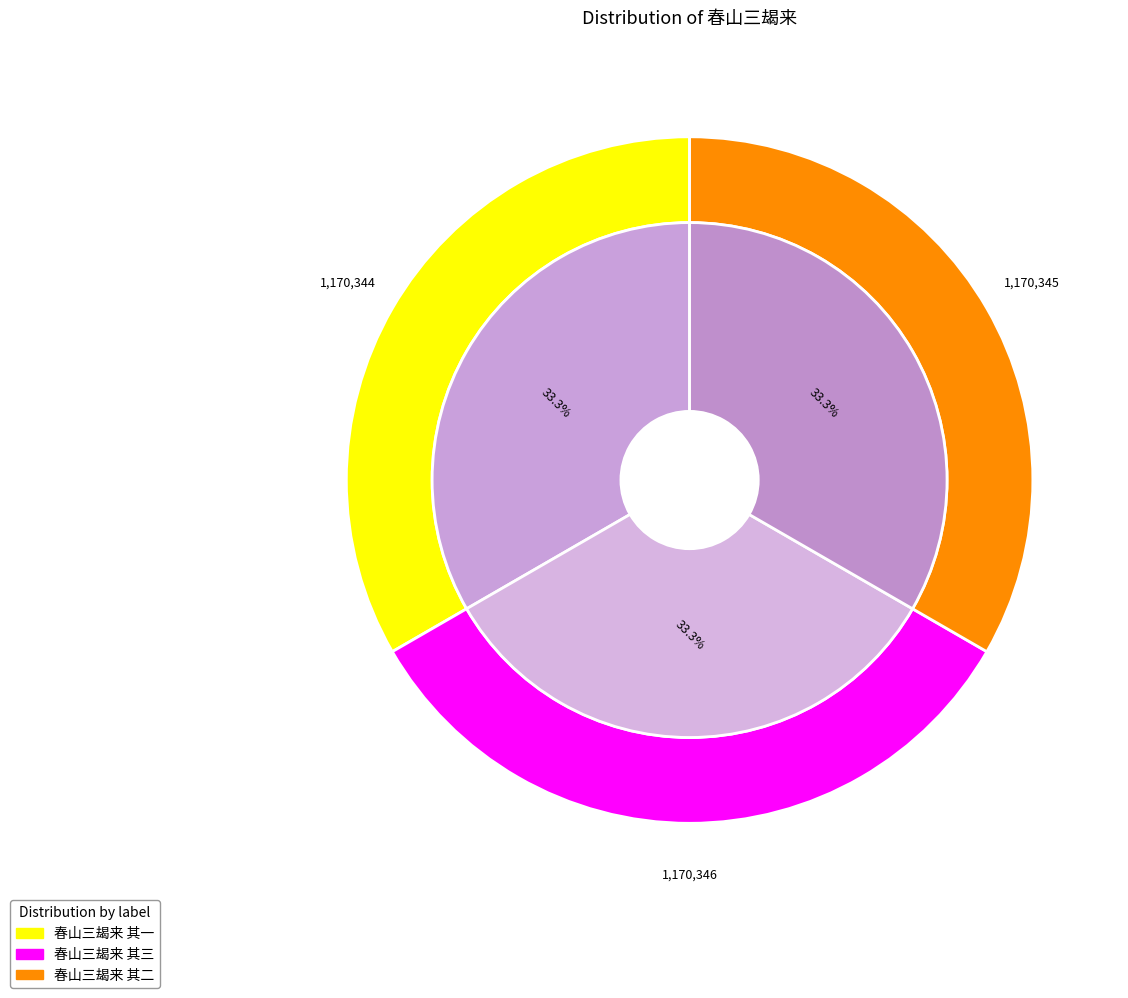

Does 春山三朅来 其二 account for over 50% of the chart?

No